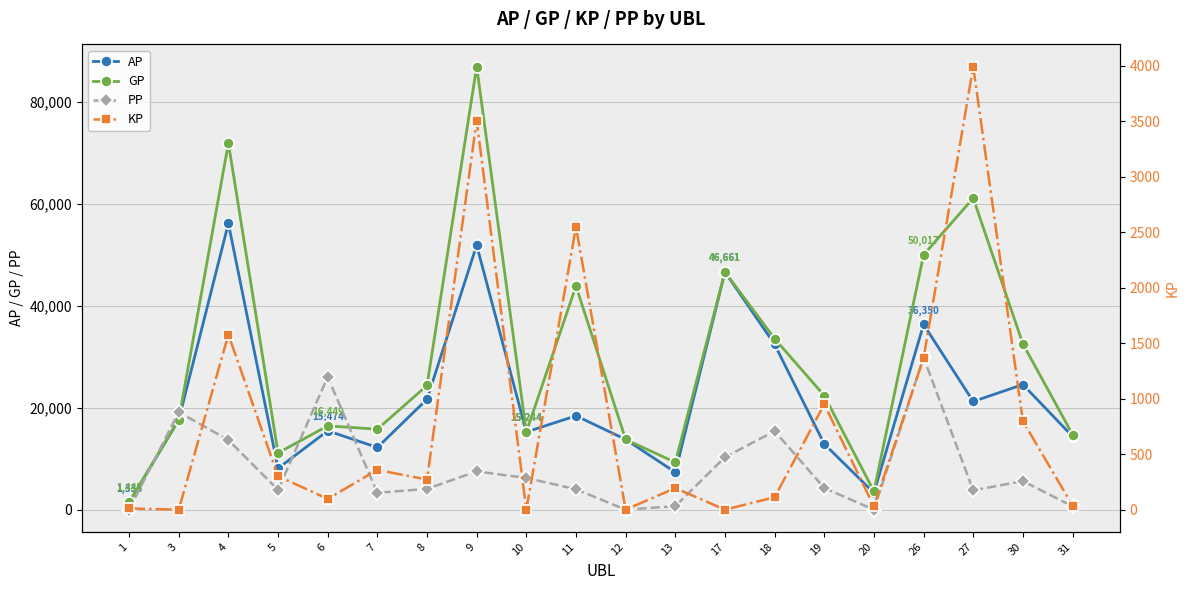

The value of GP at 12 is 4621.4. True or false?

False